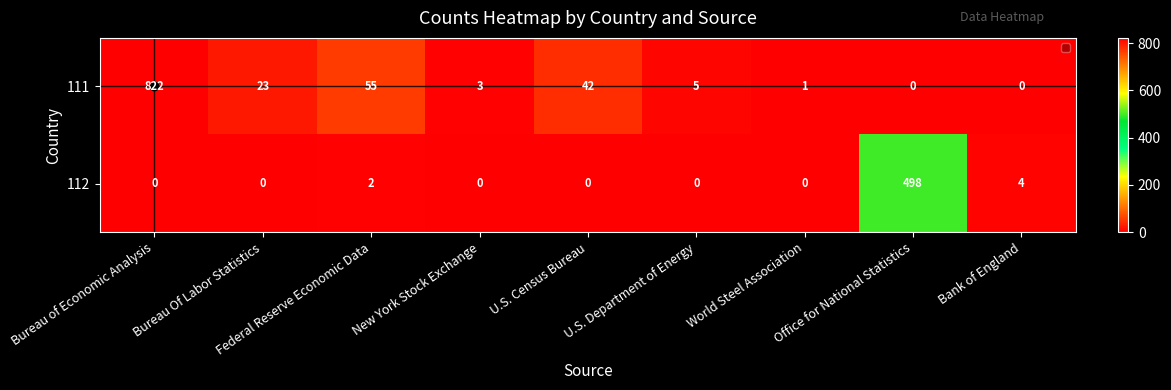

How many values in the 111 series are below 5?

4